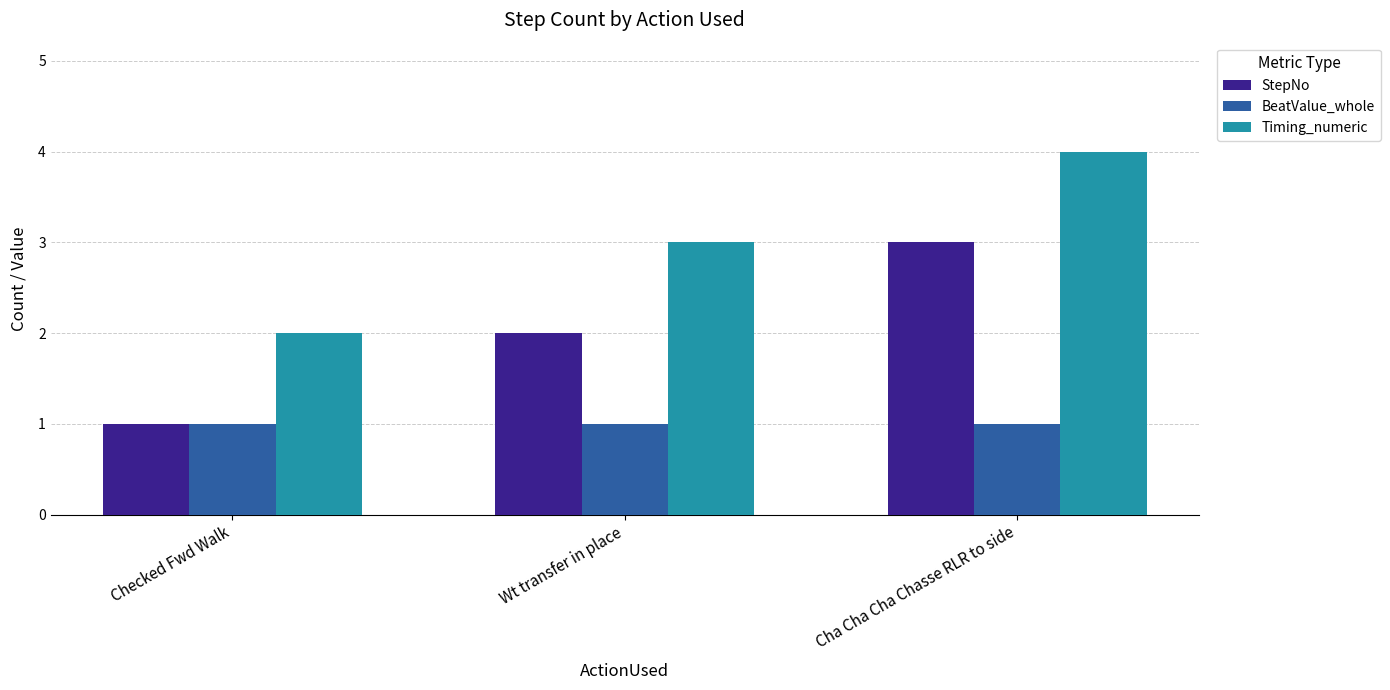

Reading left to right, transcribe all the data shown in this chart.

StepNo: 1	2	3
BeatValue_whole: 1	1	1
Timing_numeric: 2	3	4